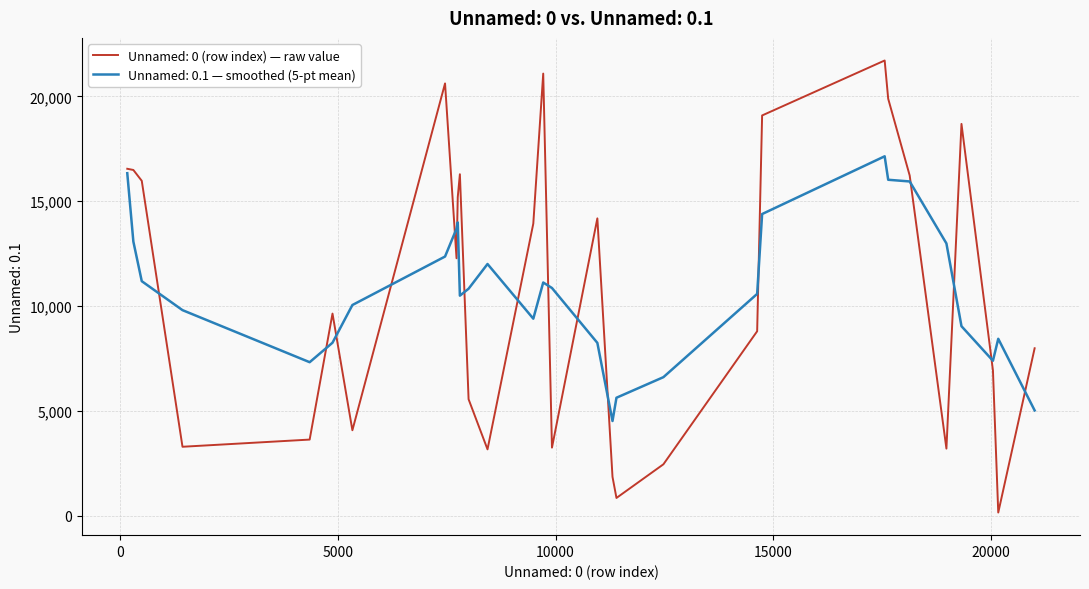

Which series has the widest spread of values?

Unnamed: 0 (row index) — raw value